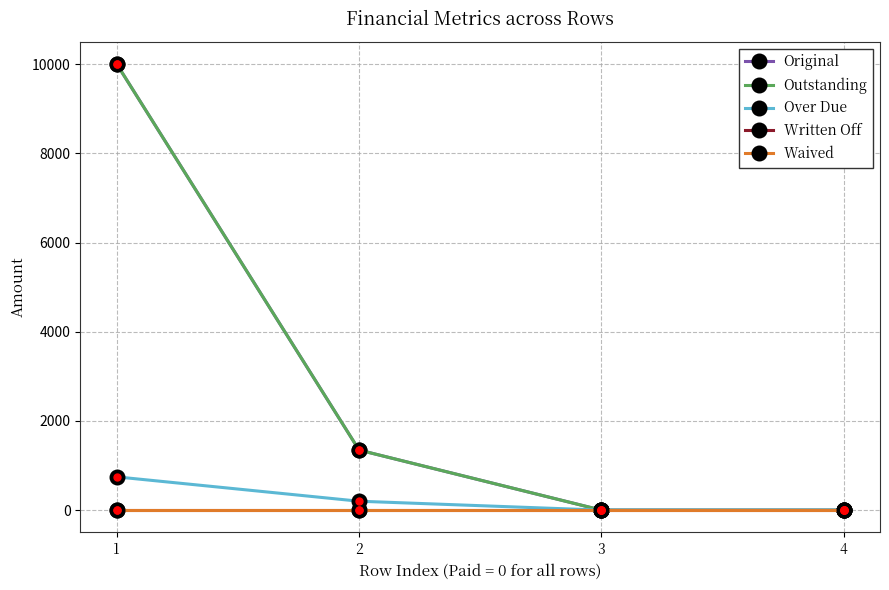

What is the maximum value shown in the chart?

10000.0